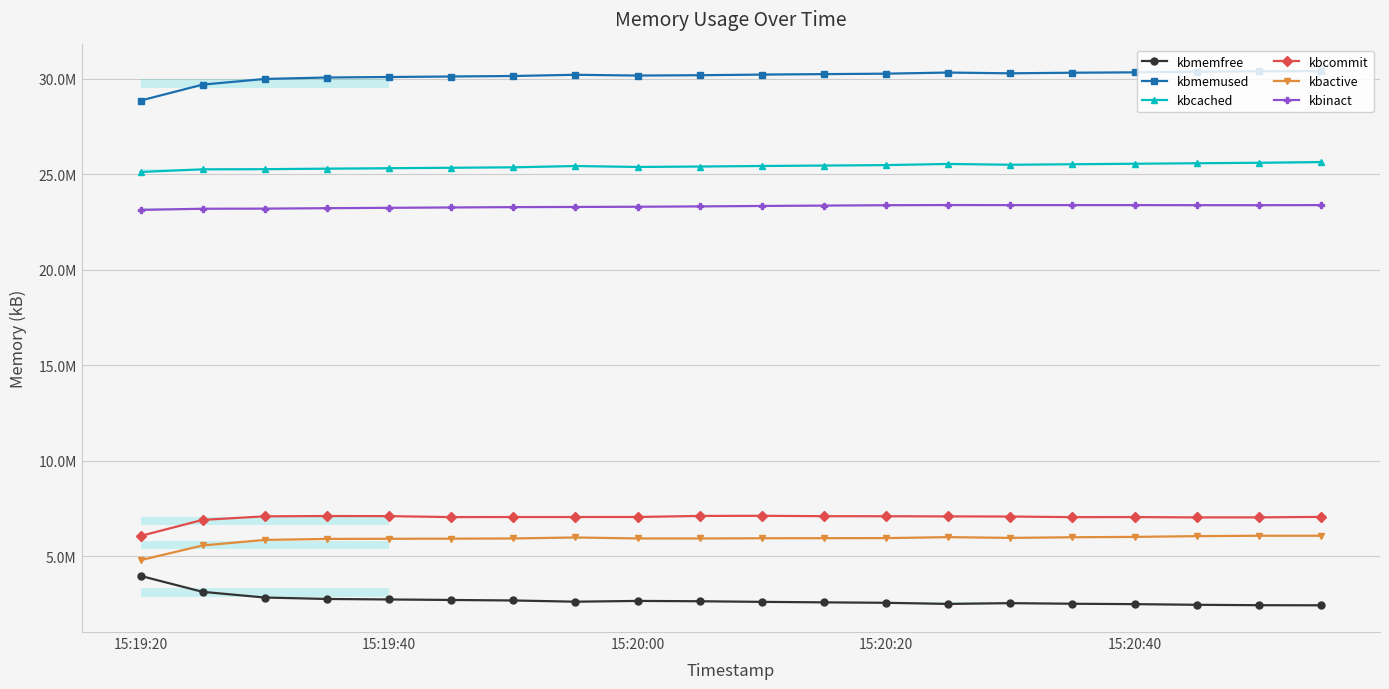

What is the maximum value shown in the chart?

30399216